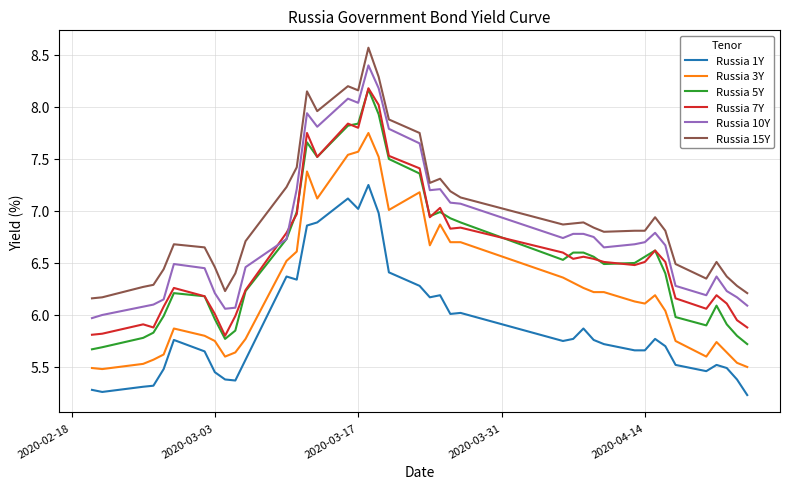

True or false: Russia 3Y and Russia 7Y cross at least once.

False